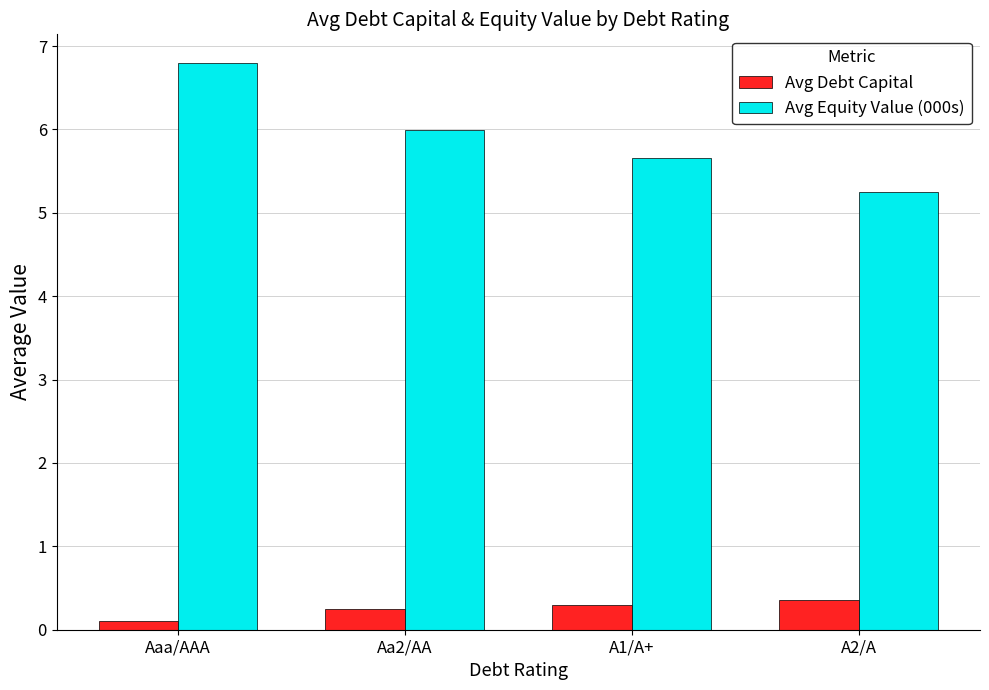

What is the spread (max minus min) of values at A1/A+?

5.4